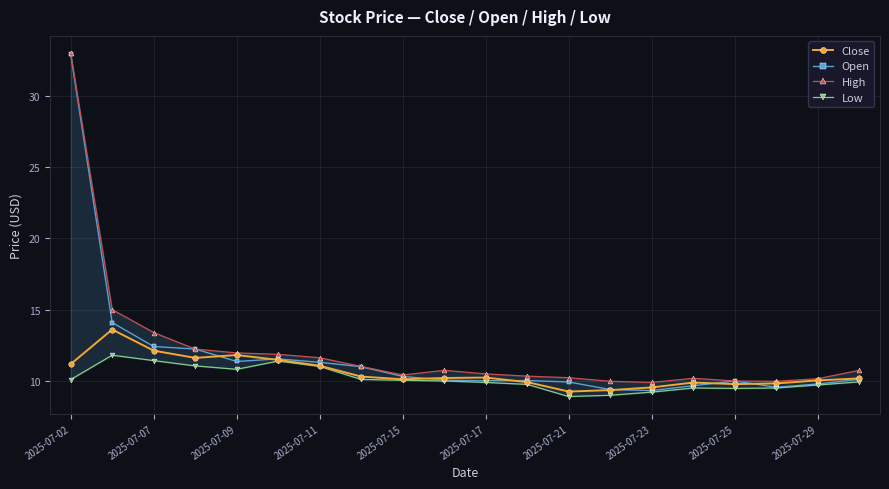

What is the lowest value of the Open series?

9.3